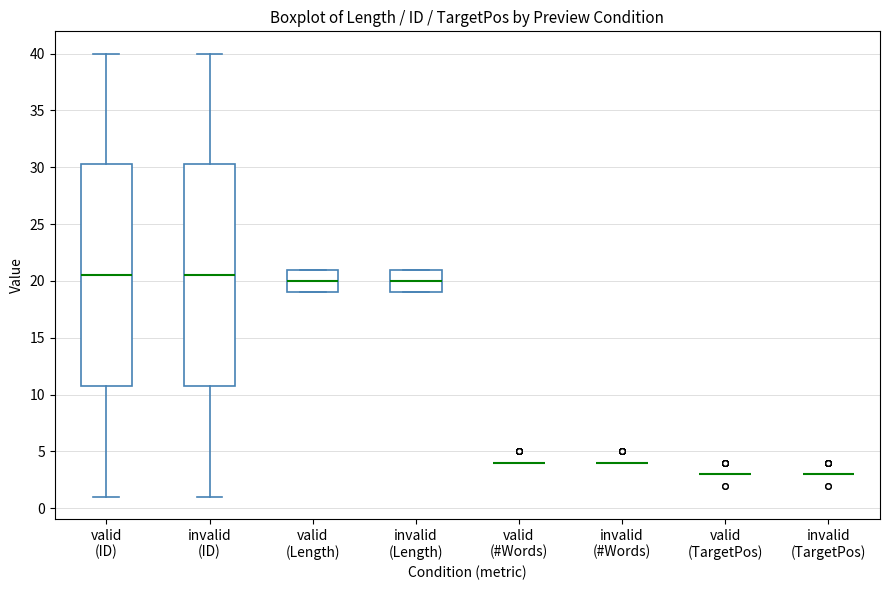

Reading left to right, read every box against the y-axis: the position of its median line, the range the box covers, and the ends of its whiskers. The values are not printed on the chart, so give them approximately, as read against the axis.

valid (ID): median 20.5, box 11.0 to 30.5, whiskers 1.0 to 40.0
invalid (ID): median 20.5, box 11.0 to 30.5, whiskers 1.0 to 40.0
valid (Length): median 20.0, box 19.0 to 21.0, whiskers 19.0 to 21.0
invalid (Length): median 20.0, box 19.0 to 21.0, whiskers 19.0 to 21.0
valid (#Words): box collapsed to a line at 4.0, whiskers 4.0 to 4.0
invalid (#Words): box collapsed to a line at 4.0, whiskers 4.0 to 4.0
valid (TargetPos): box collapsed to a line at 3.0, whiskers 3.0 to 3.0
invalid (TargetPos): box collapsed to a line at 3.0, whiskers 3.0 to 3.0